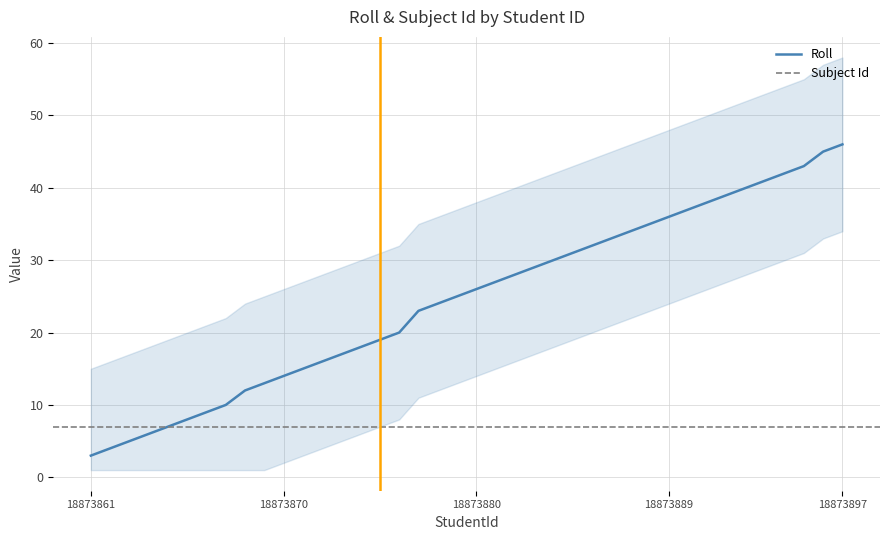

The value of Roll at 18873870 is 14. True or false?

True